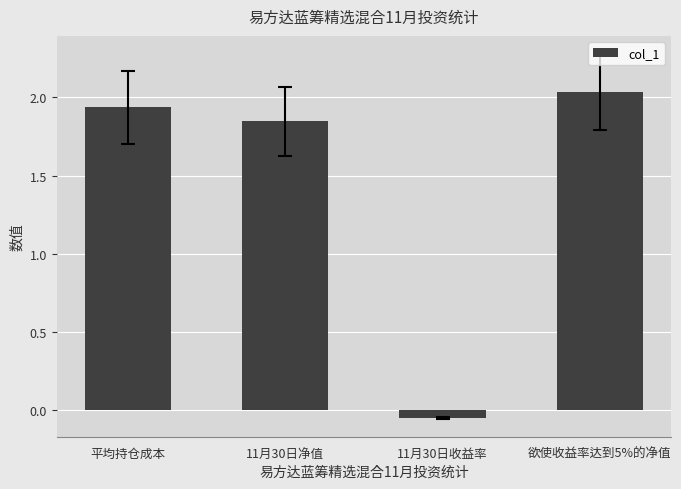

Rank the categories by value from highest to lowest.

欲使收益率达到5%的净值, 平均持仓成本, 11月30日净值, 11月30日收益率